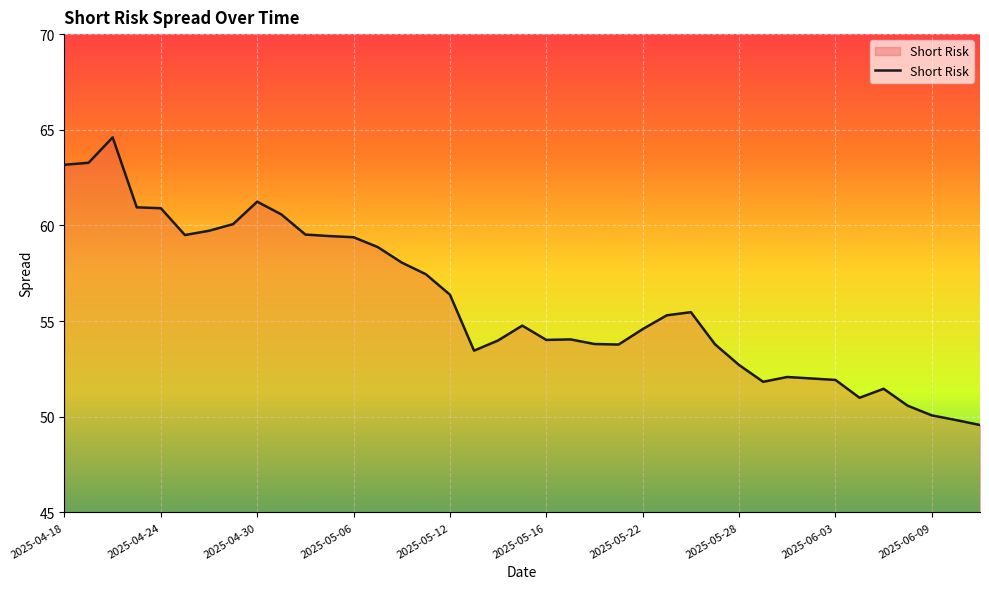

What is the difference between the maximum and minimum values?

15.0